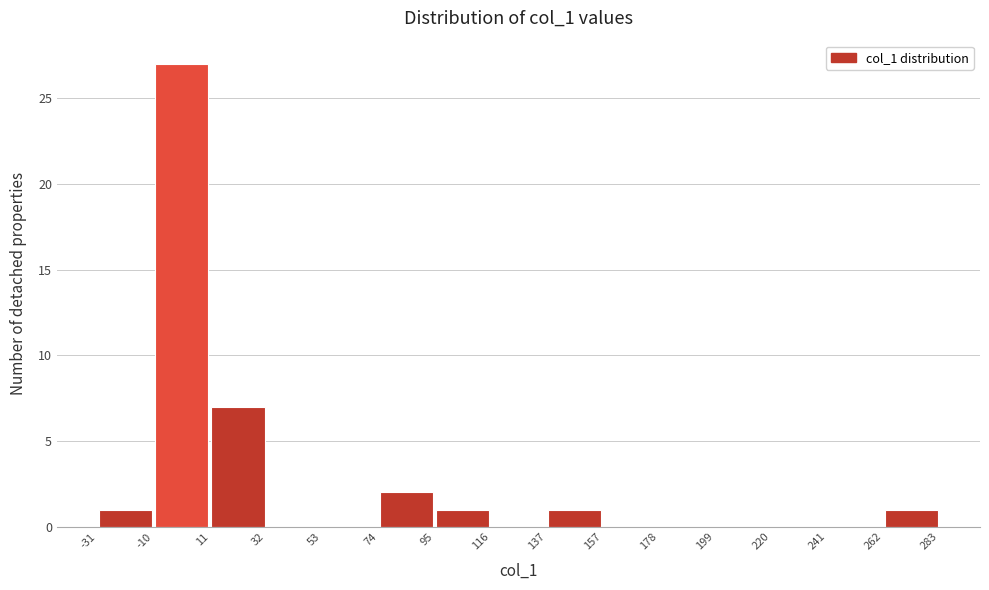

How tall is the bar that spans 137 to 157 on the x-axis? The values are not printed on the chart, so give them approximately, as read against the axis.

1